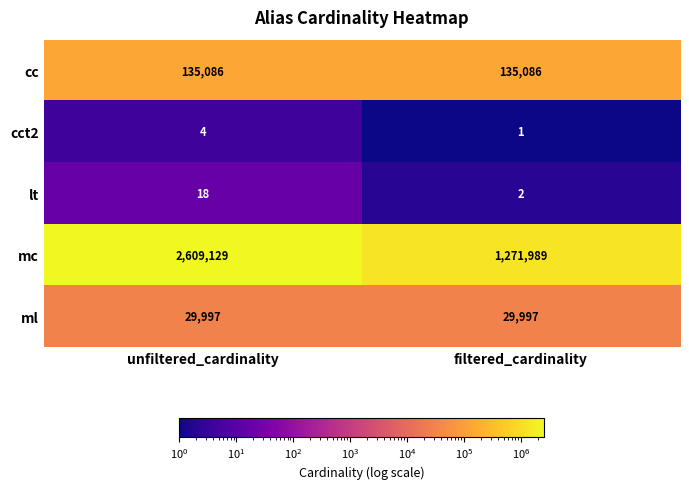

What is the average value of the cc series?

135086